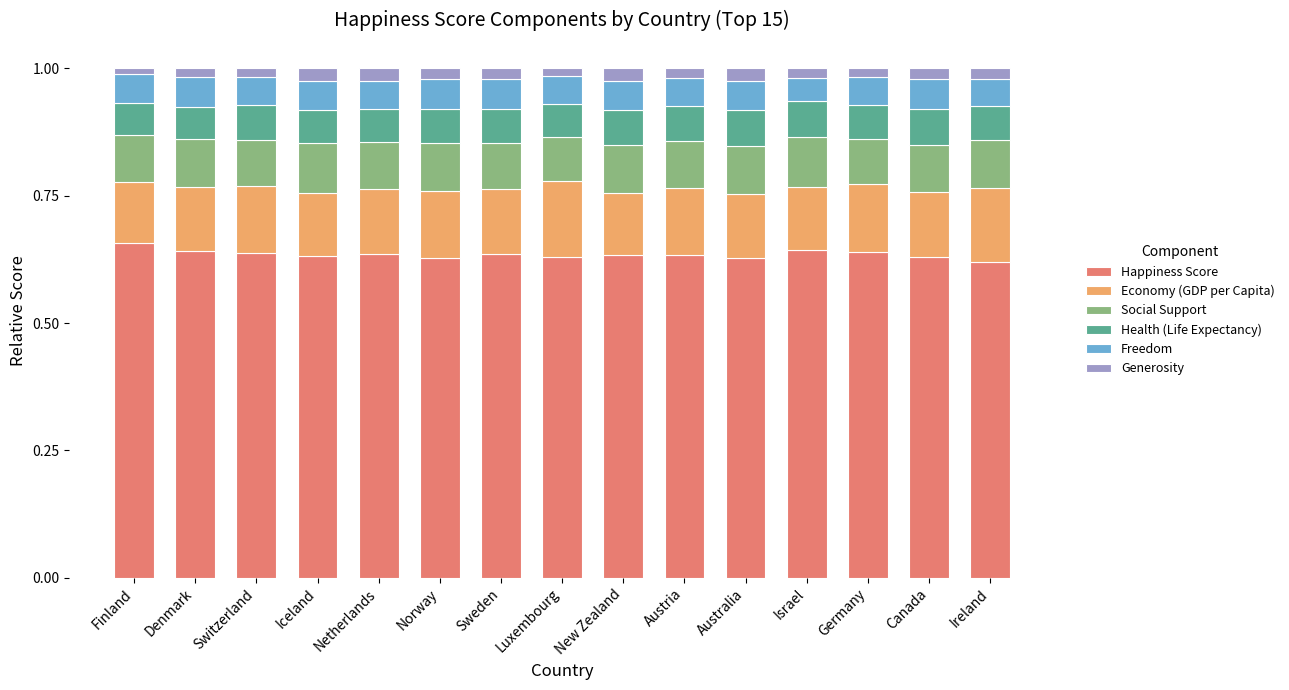

True or false: Happiness Score has a value of 0.3 at Finland.

False